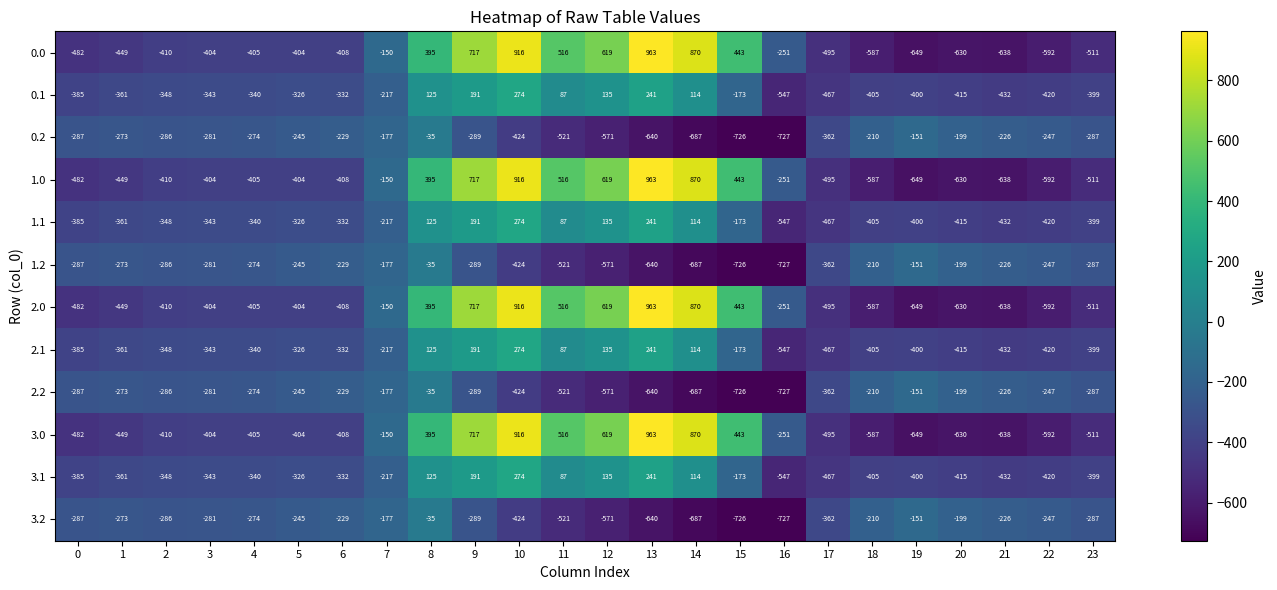

At which label does 1.0 first exceed -404?

7